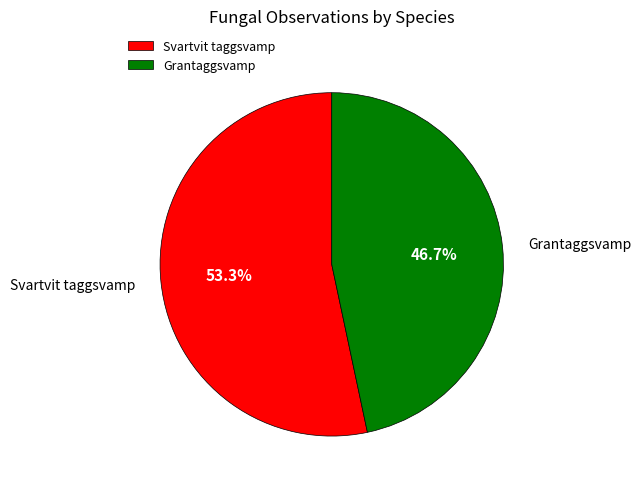

To the nearest percent, what is the difference between the Grantaggsvamp and Svartvit taggsvamp slice percentages?

7%